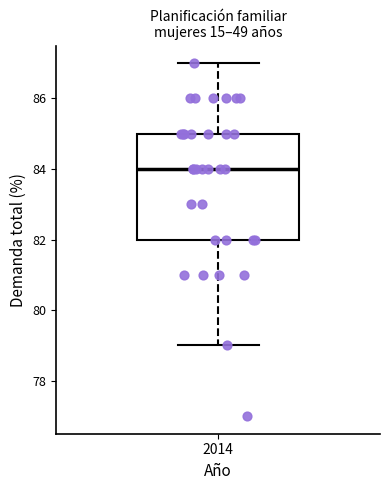

Transcribe this box plot: give where the median line is, the range the box spans, and where the two whiskers end, as read against the y-axis. The values are not printed on the chart, so give them approximately, as read against the axis.

median 84, box 82 to 85, whiskers 79 to 87